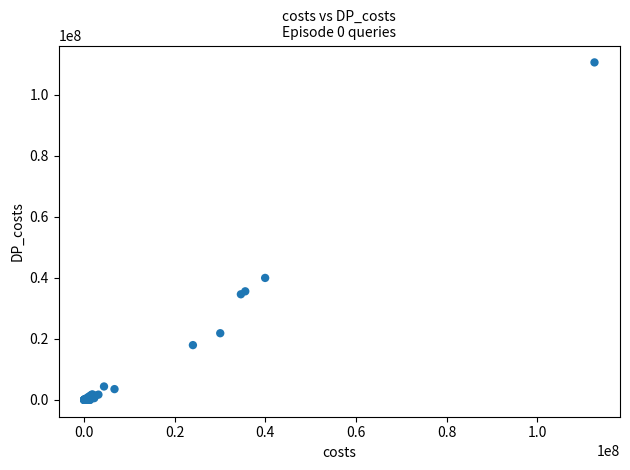

What Y value in the scatter plot is closest to 55287439?

39952182